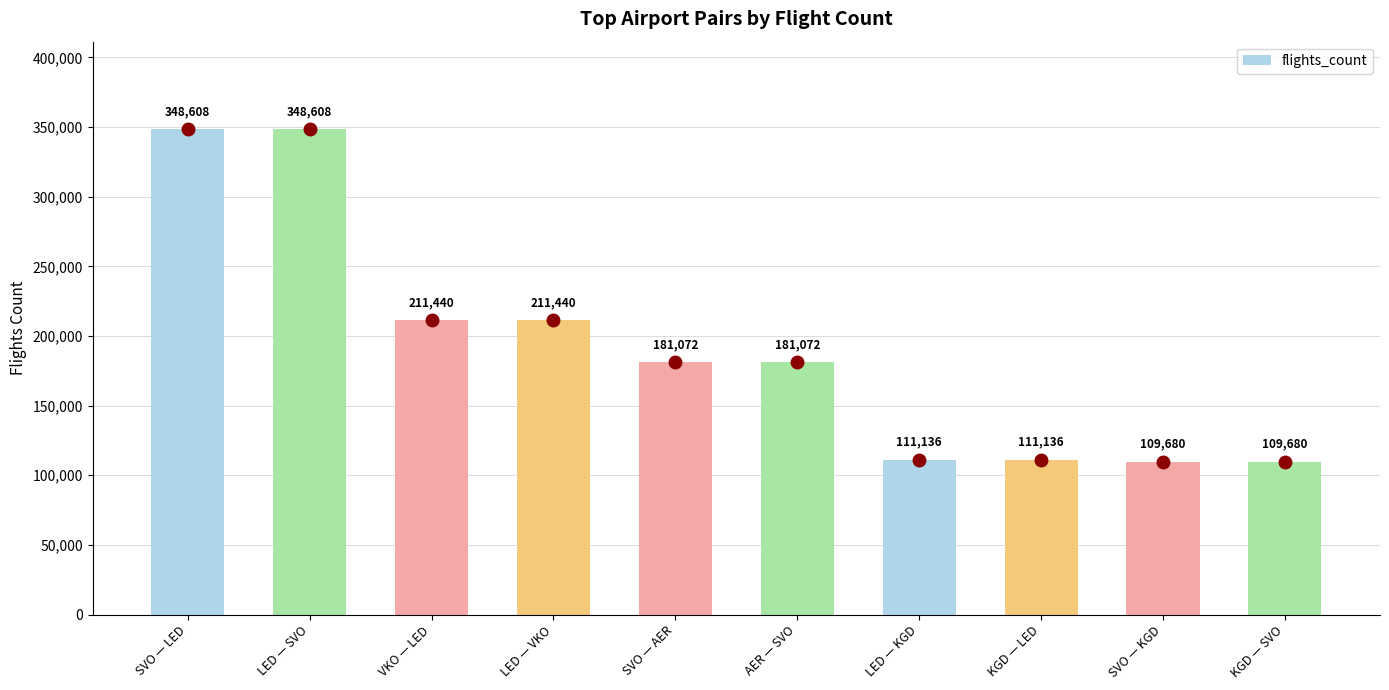

What is the label of the 5th bar from the right?

AER — SVO